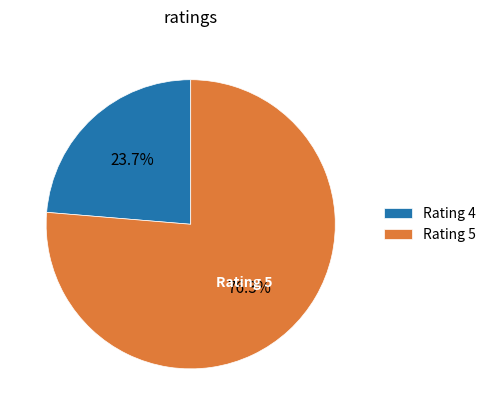

How many slices are in this pie chart?

2